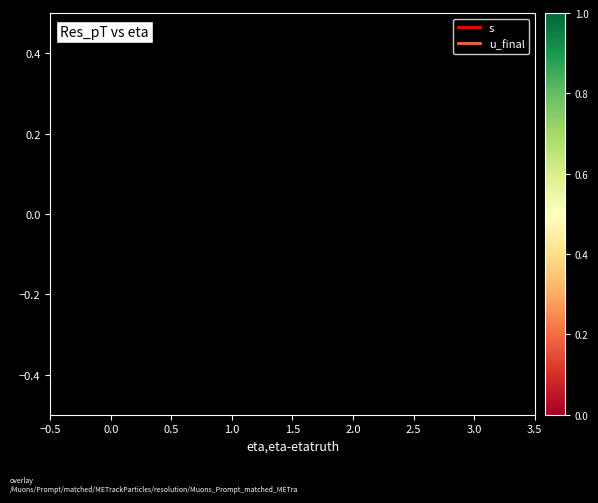

Does the chart have visible grid lines?

No